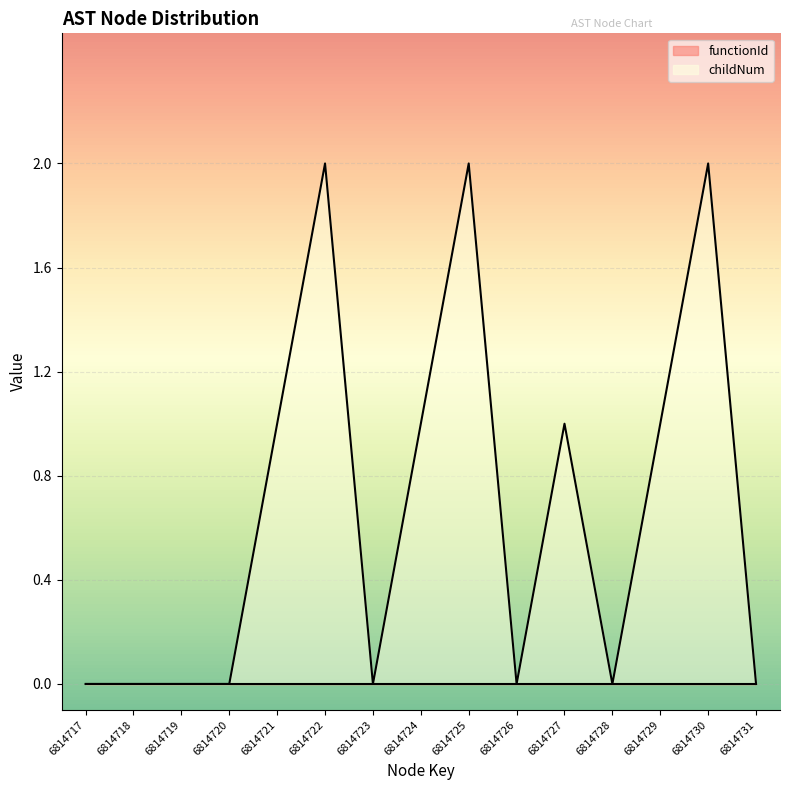

What is the difference between the second highest and minimum values?

2